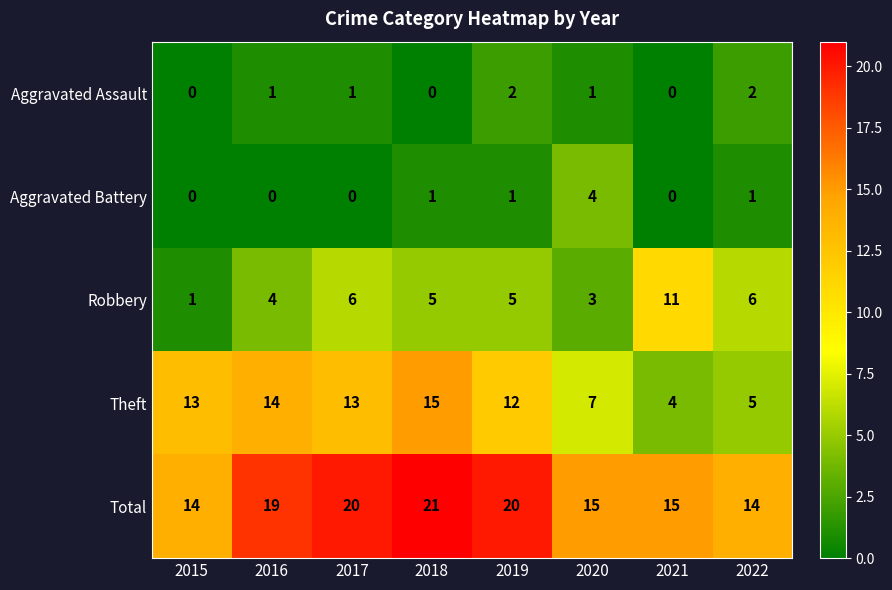

How many categories are shown in the chart?

8